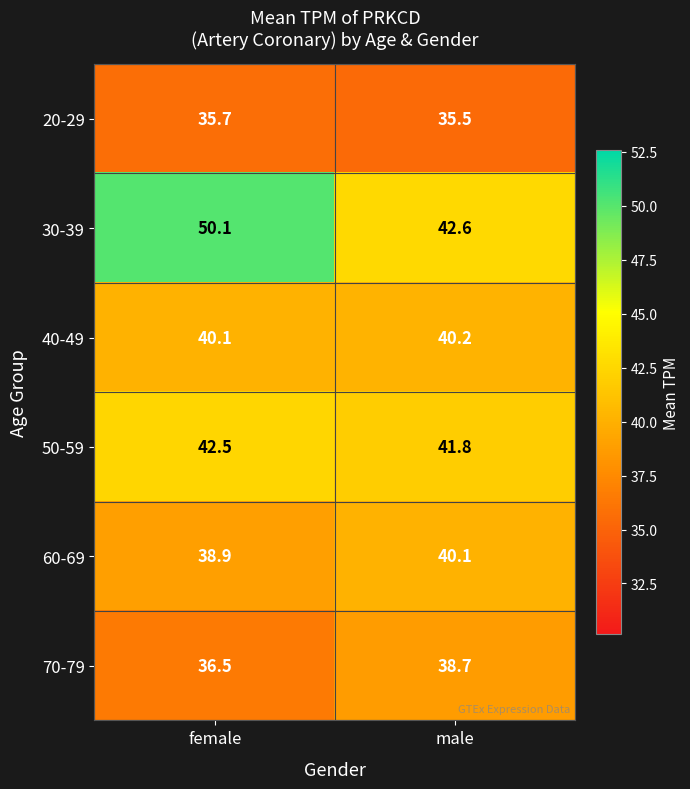

What is the difference between the highest and lowest values at male?

7.1